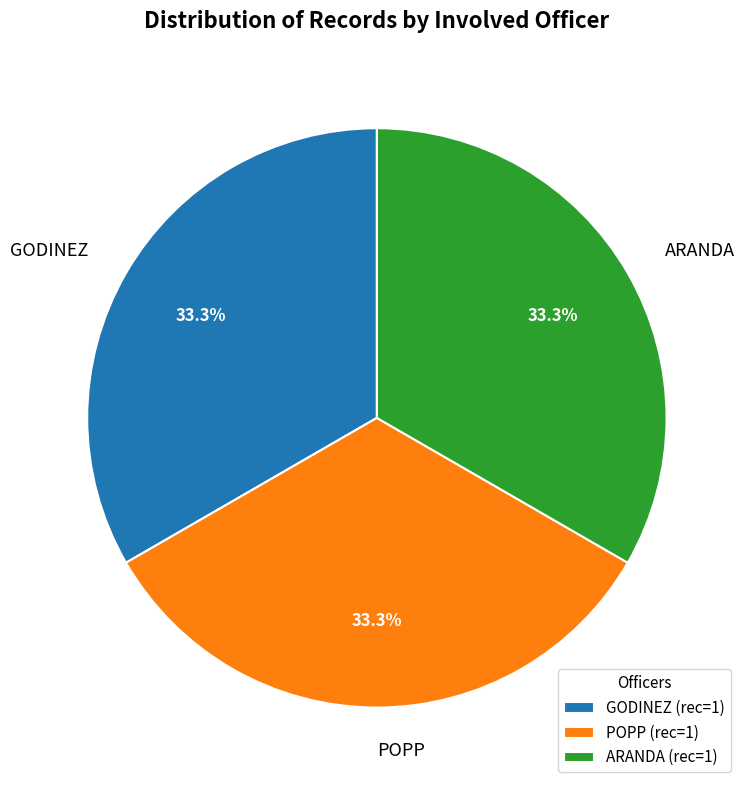

What is the ratio of the value at ARANDA to the value at GODINEZ?

1.0